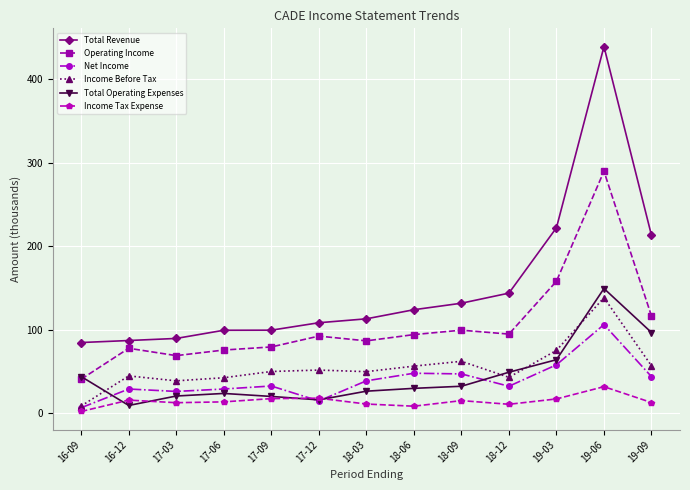

At which label does Total Revenue reach its peak?

19-06